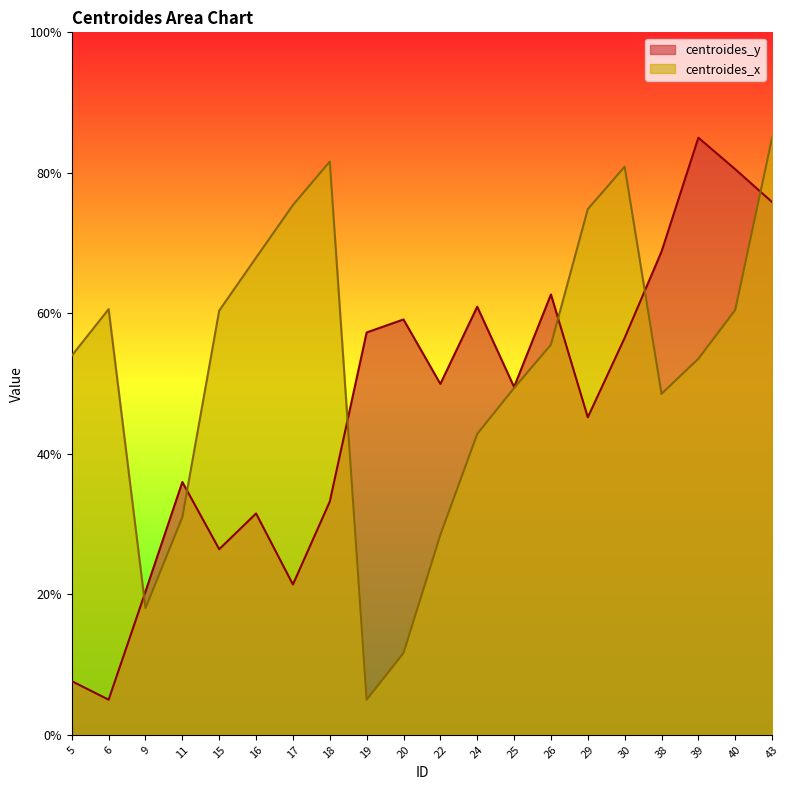

The centroides_x series shows 11.6 at 20. True or false?

True